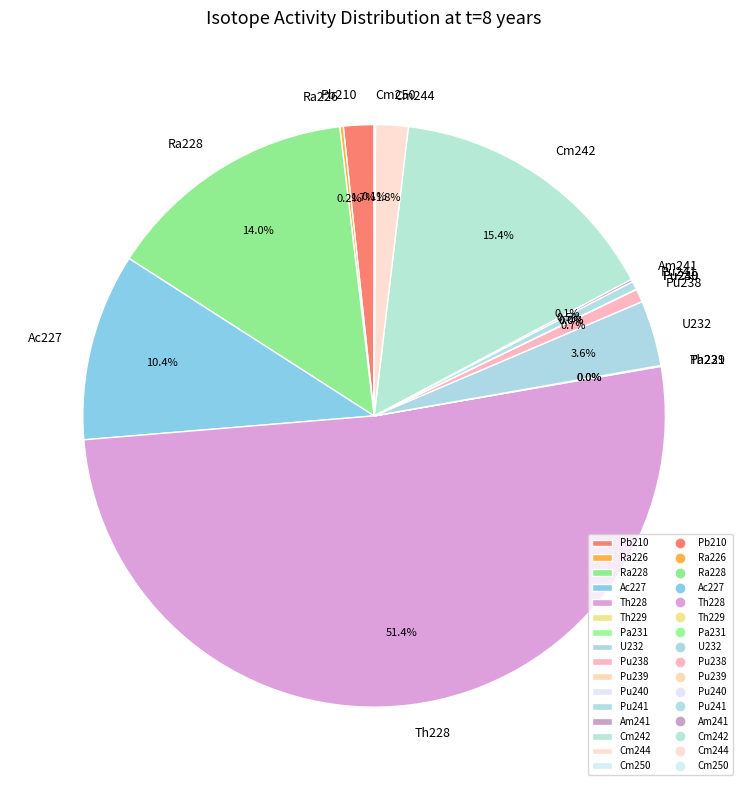

Which category has the biggest portion of the pie?

Th228